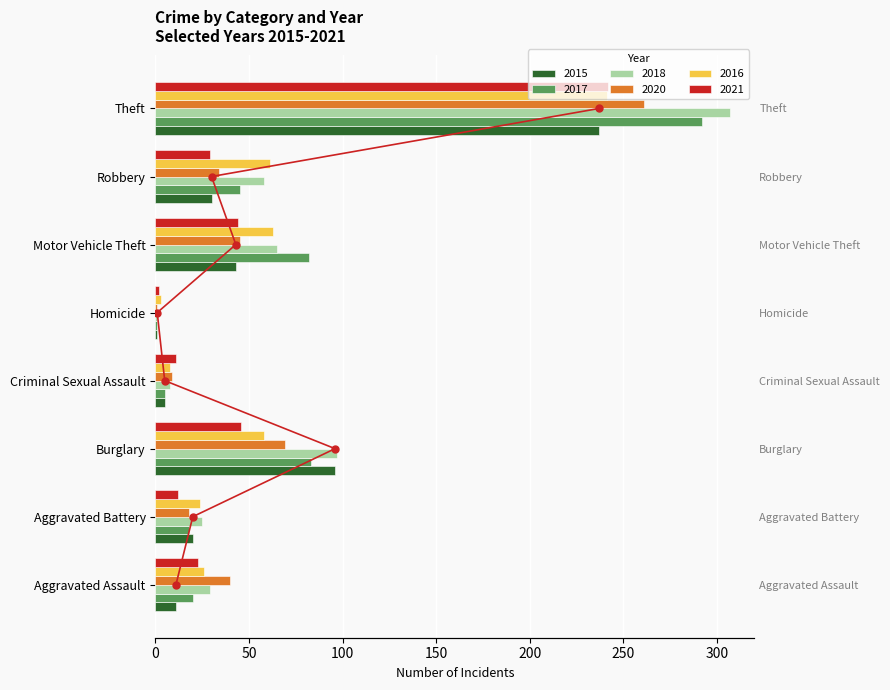

At how many categories does at least one series exceed 155?

1